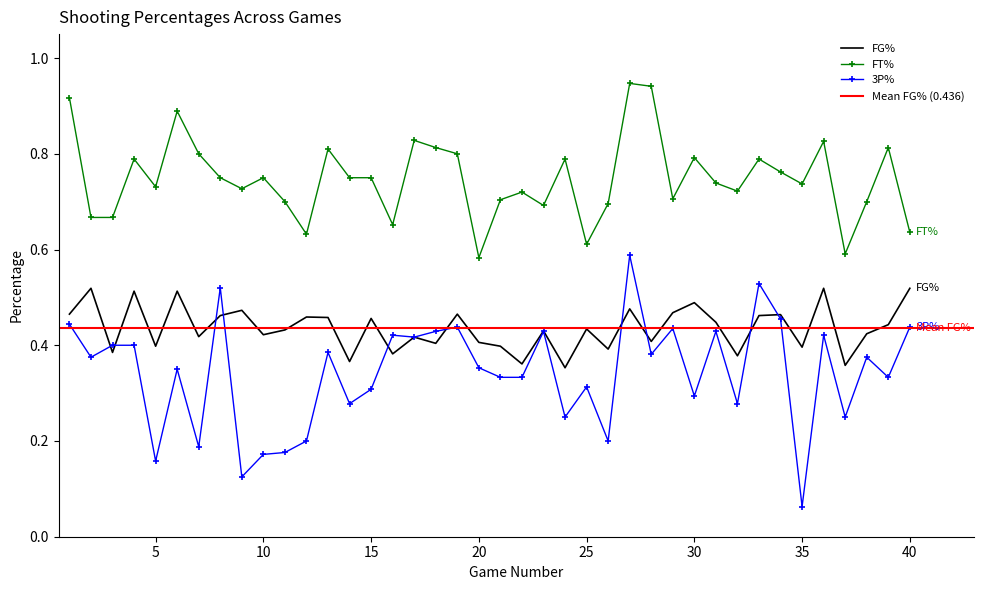

After their last crossing, which series has the higher values: 3P% or FG%?

FG%